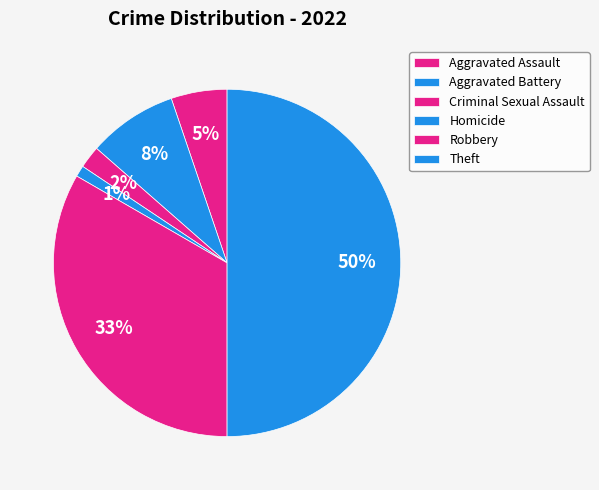

To the nearest percent, what portion does Aggravated Assault represent?

5%